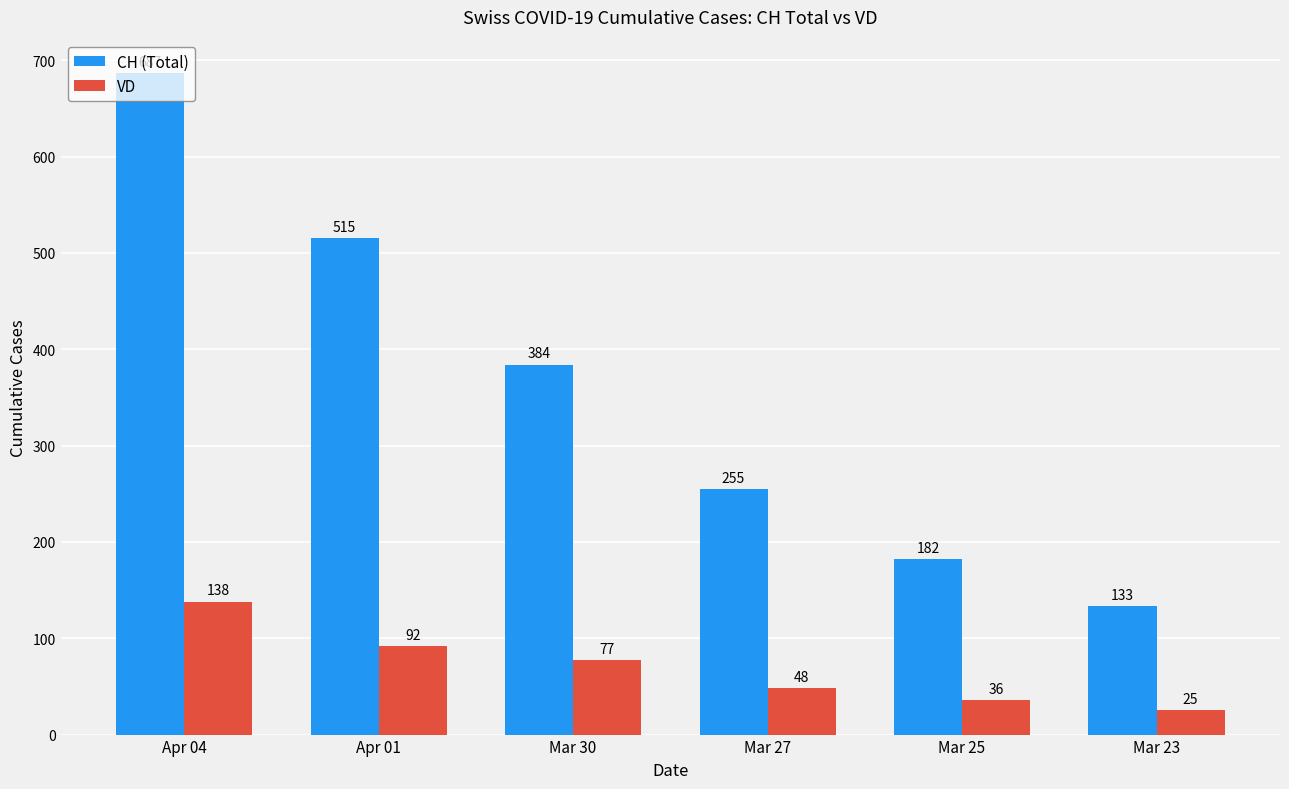

Rank the series by their average value, from lowest to highest.

VD, CH (Total)